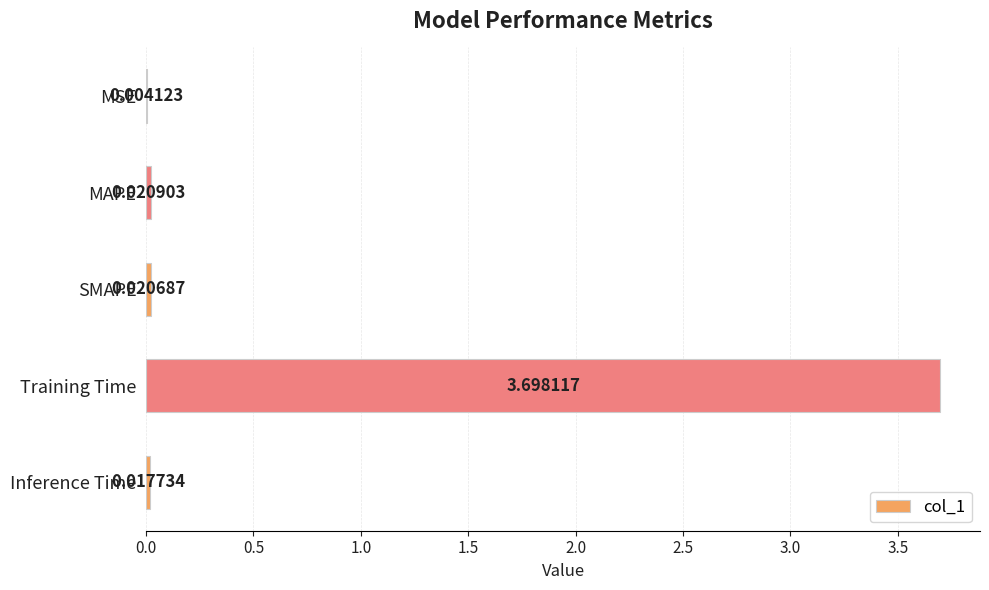

Does the chart contain stacked bars?

No